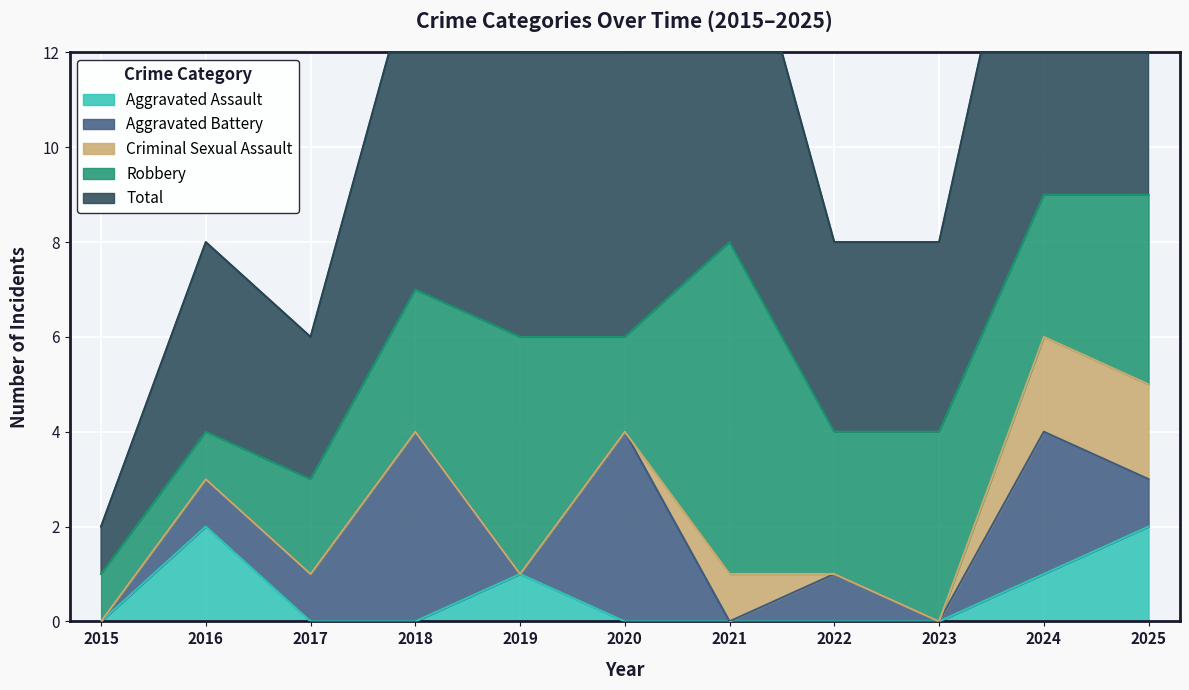

What is the difference between the maximum and minimum values in the Robbery series?

6